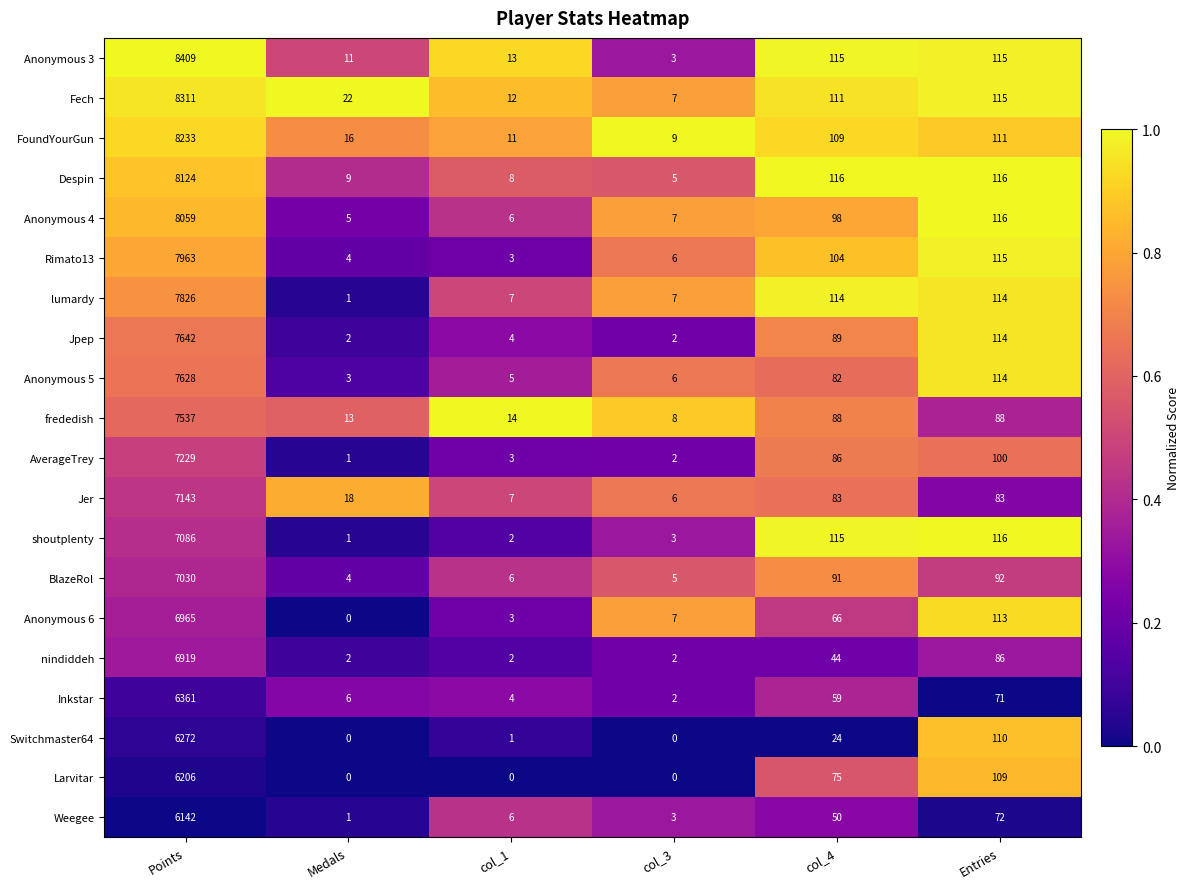

Which series has the largest total across all categories?

Anonymous 3